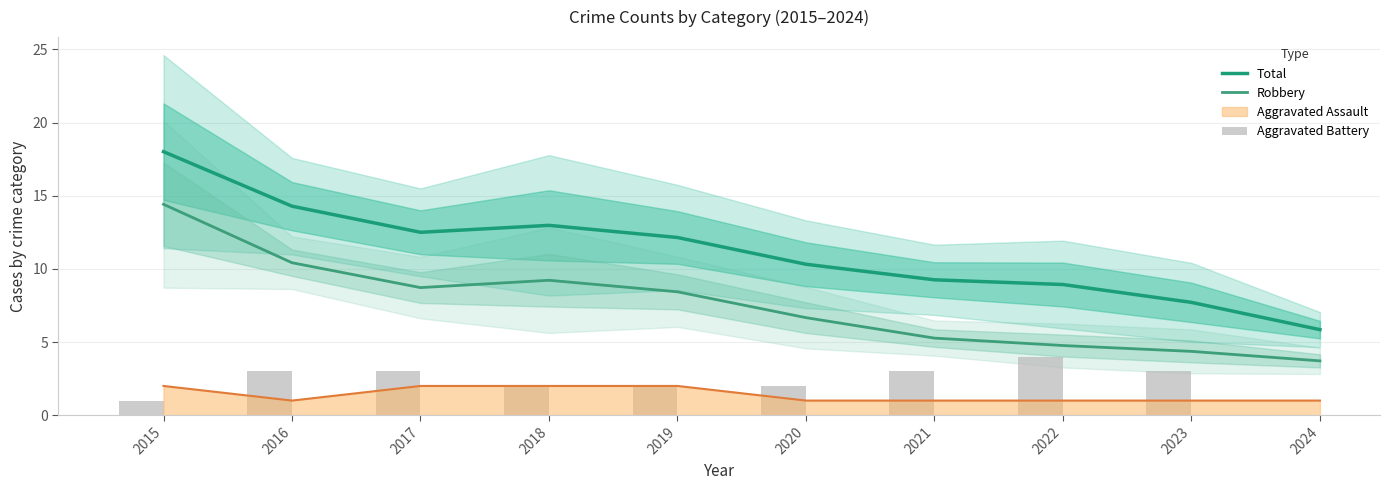

Reading right to left, extract all data points from this chart.

Total: 5.8	7.7	8.9	9.3	10.3	12.1	13.0	12.5	14.3	18.0
Robbery: 3.7	4.4	4.8	5.3	6.7	8.4	9.2	8.7	10.4	14.4
Aggravated Battery: 0.0	3.0	4.0	3.0	2.0	2.0	2.0	3.0	3.0	1.0